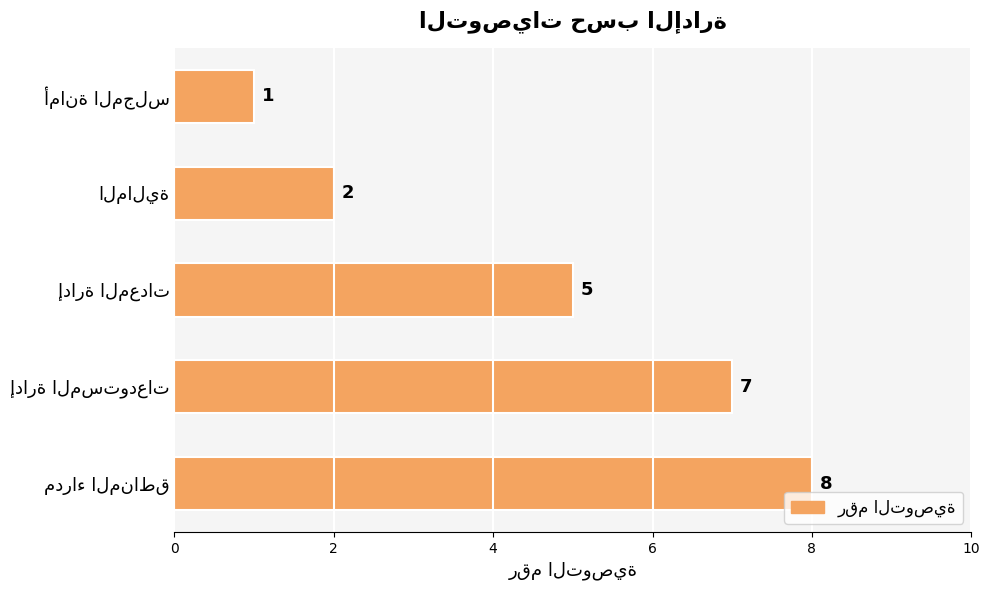

Reading bottom to top, transcribe all the data shown in this chart.

8	7	5	2	1